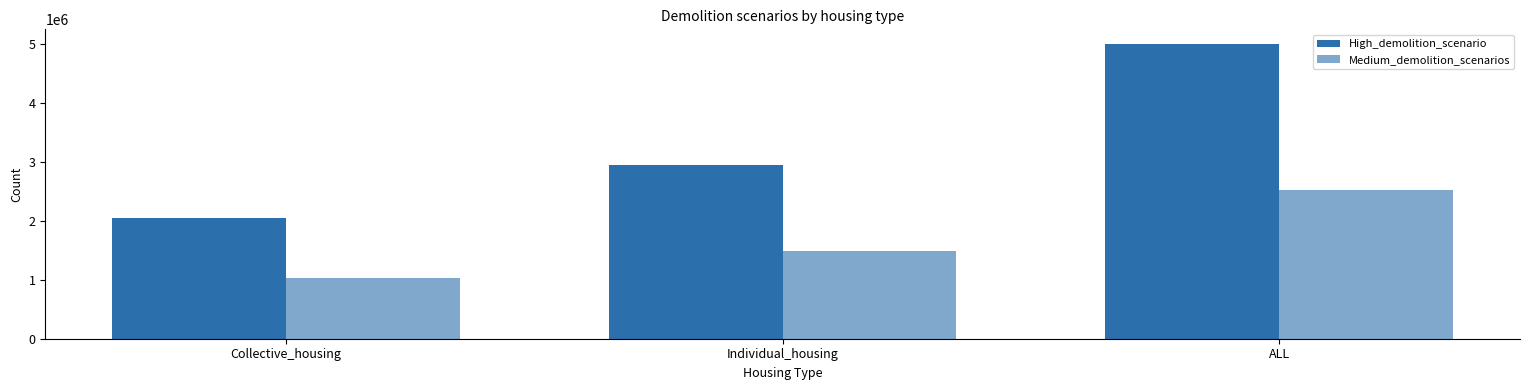

True or false: Medium_demolition_scenarios has a value of 2305724.7 at Individual_housing.

False